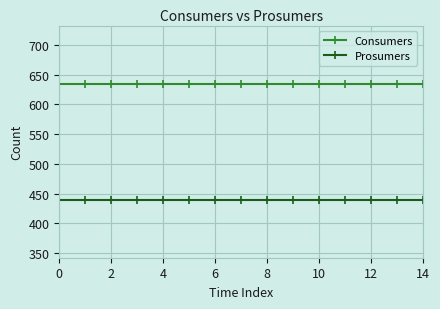

What is the value of the Consumers point at the 7th from the left?

635